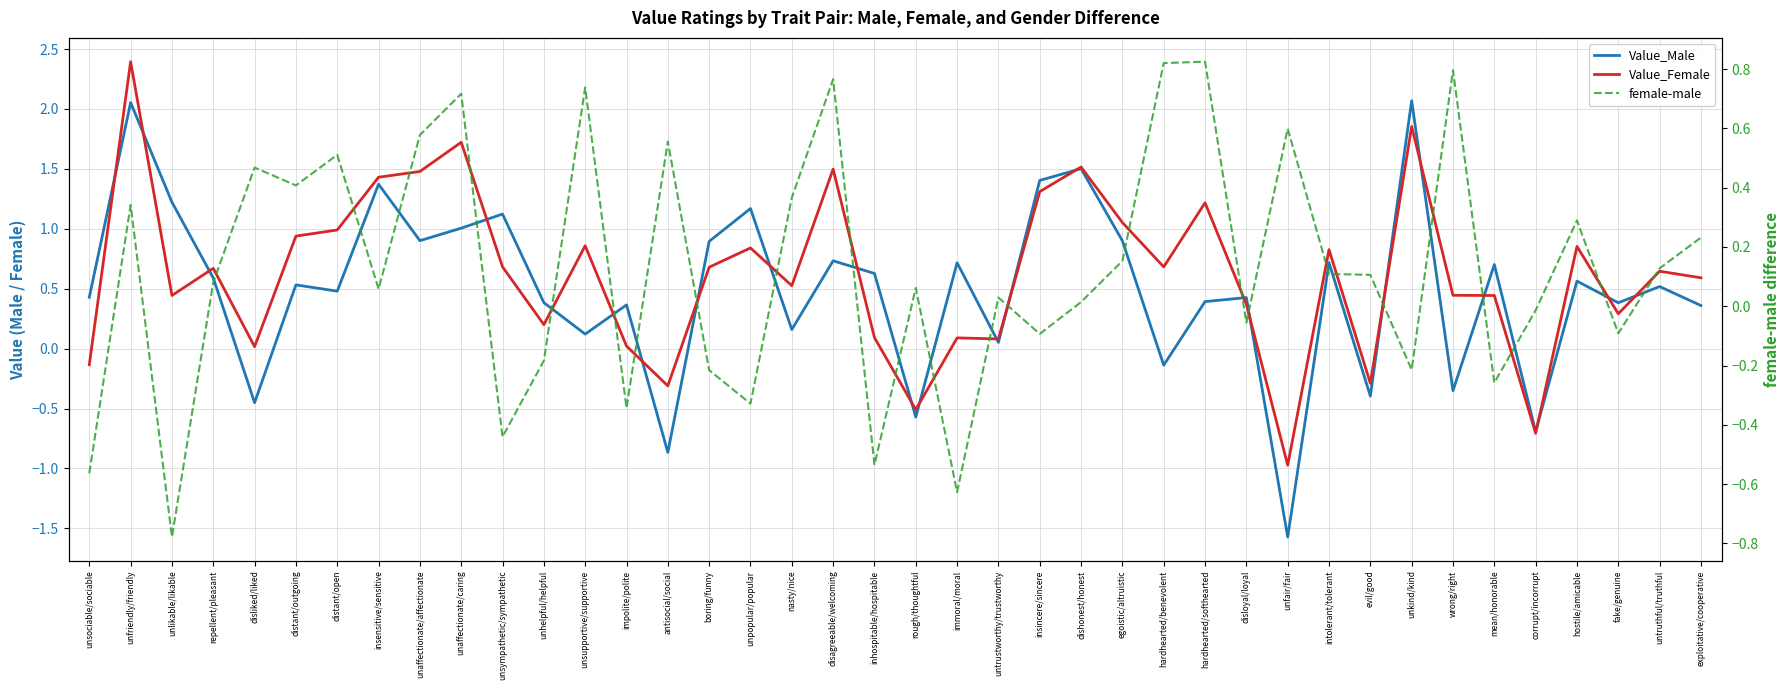

Which series has the largest total across all categories?

Value_Female